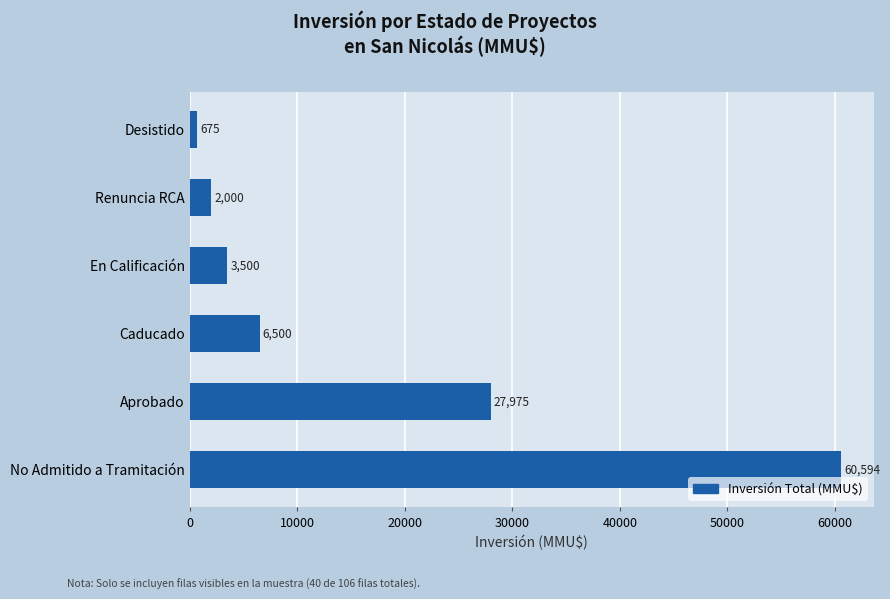

Count the number of data series in this chart.

1